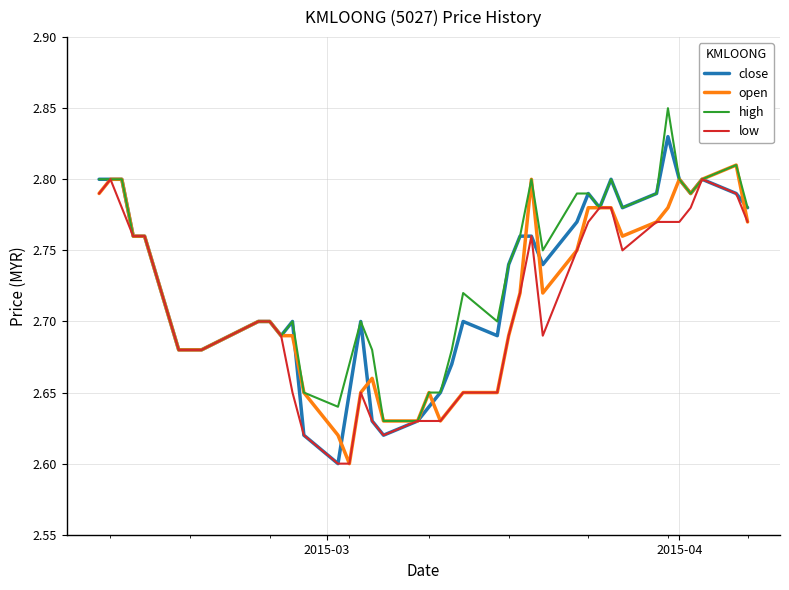

What are all the series names shown in the legend?

close, open, high, low